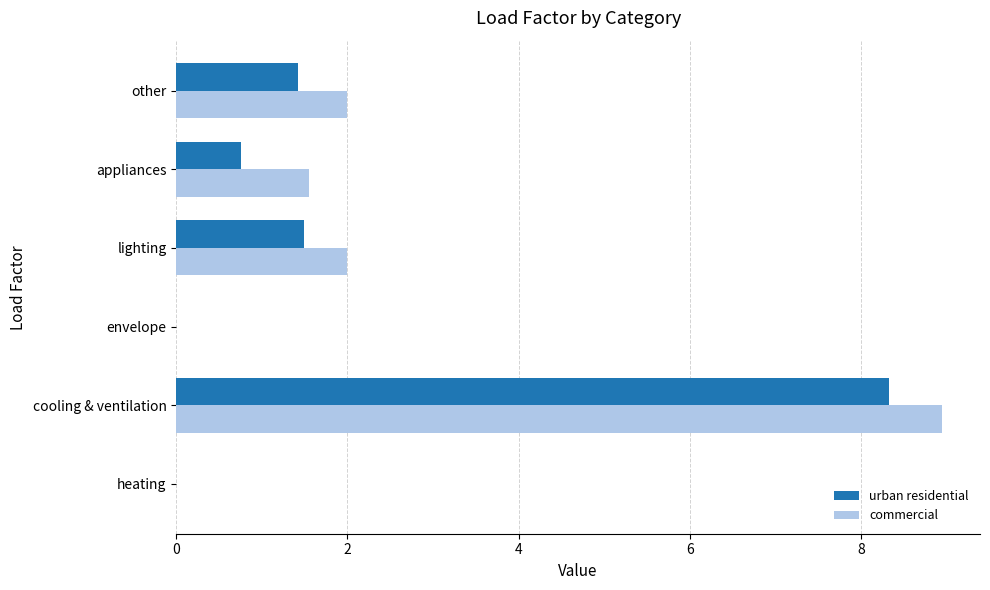

True or false: urban residential has a value of 1.5 at lighting.

True